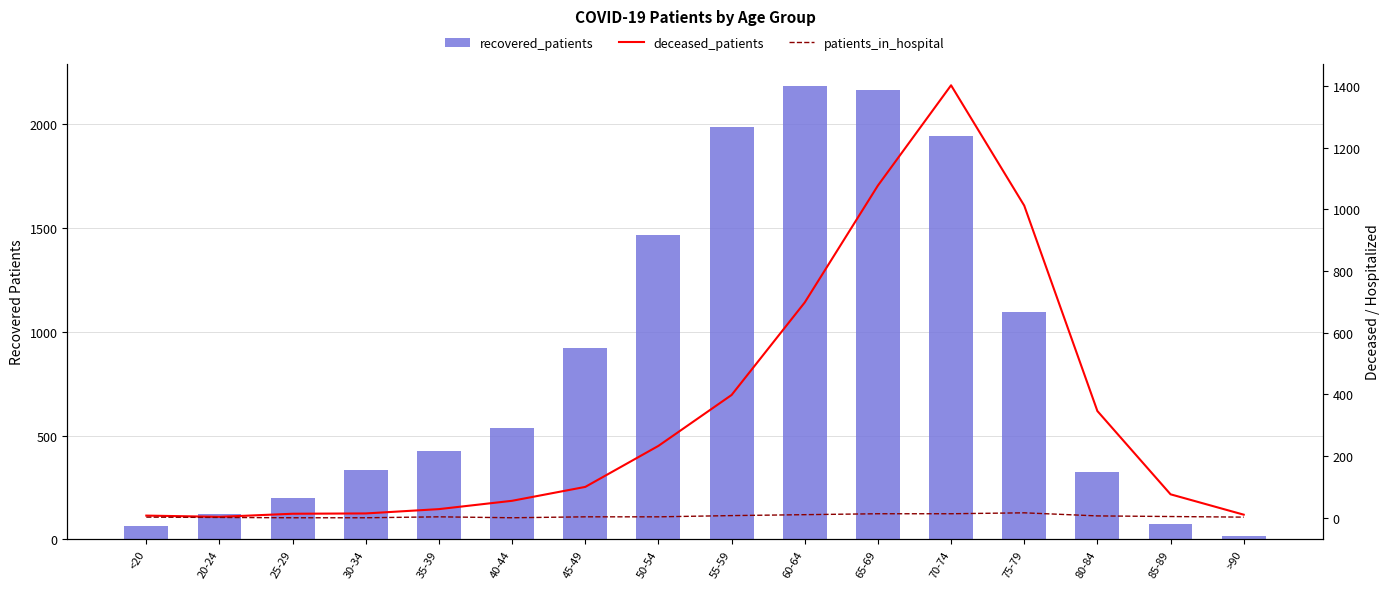

Are the bars horizontal?

No